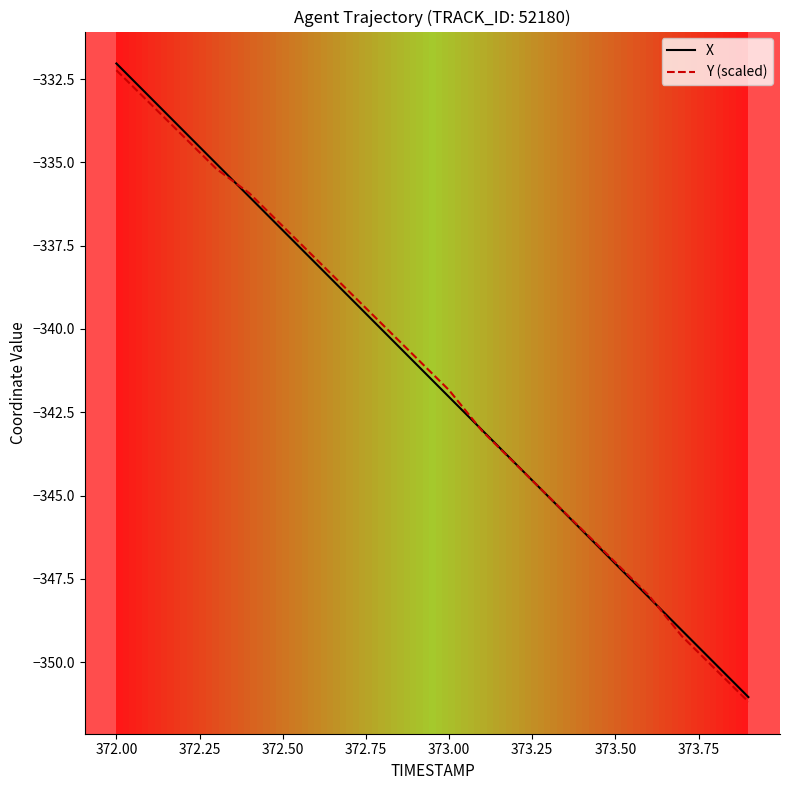

What are all the series names shown in the legend?

X, Y (scaled)